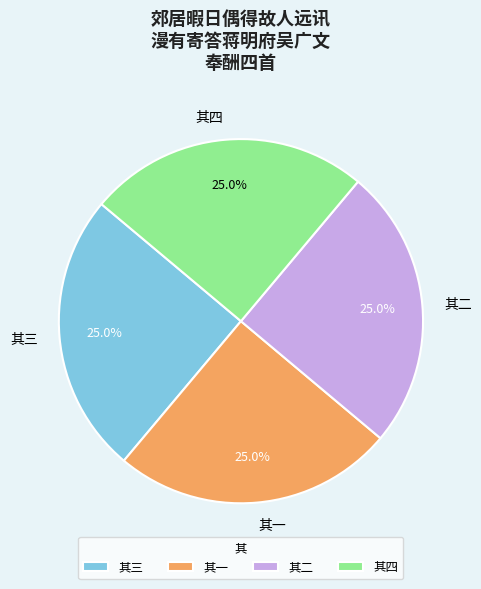

What percentage is NOT represented by 其二?

75.0%